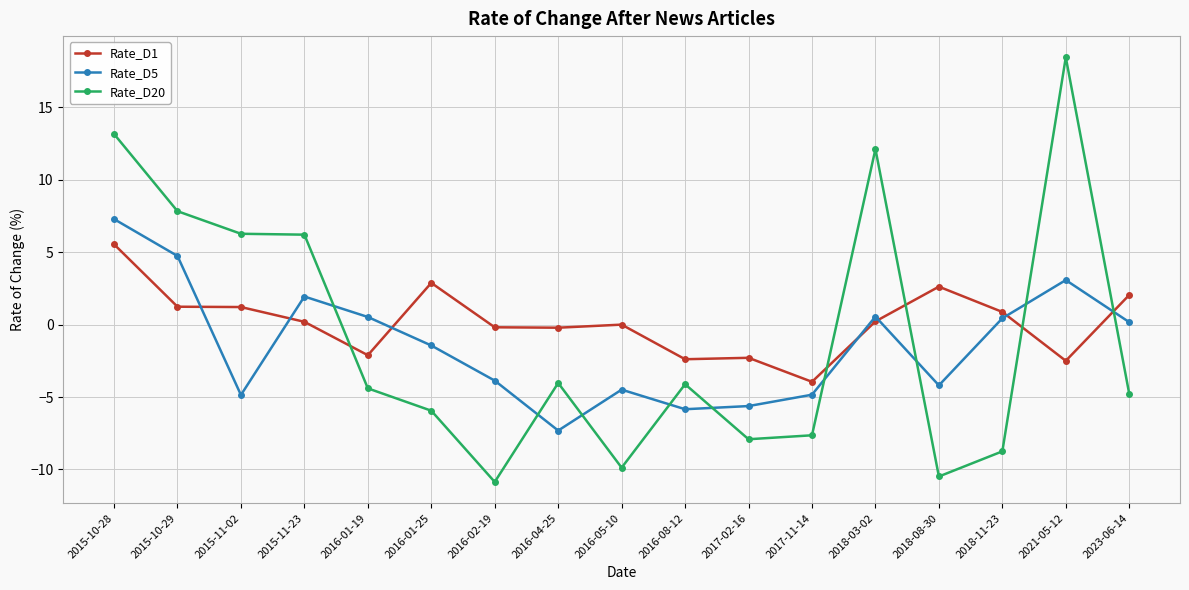

Rank the series by their maximum value, from lowest to highest.

Rate_D1, Rate_D5, Rate_D20